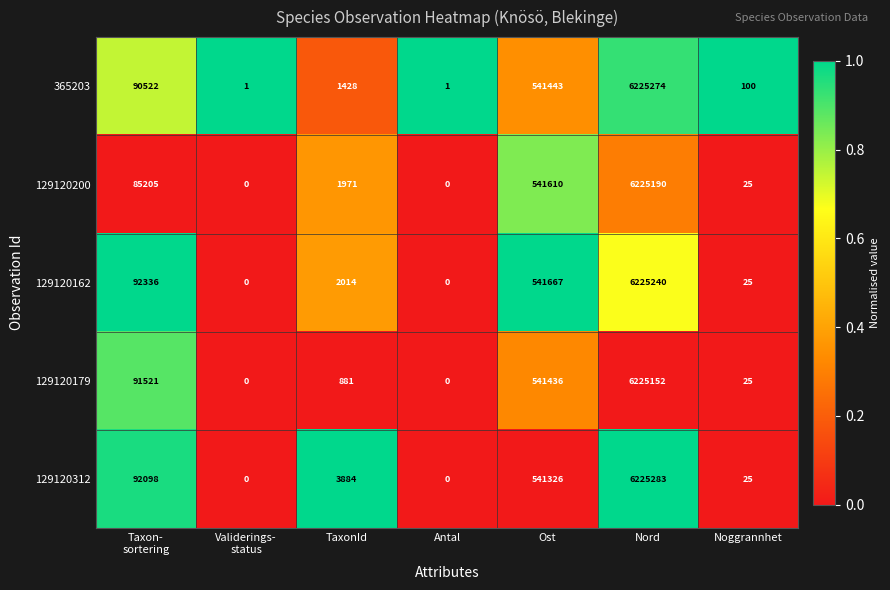

What is the highest value of the 129120312 series?

6225283